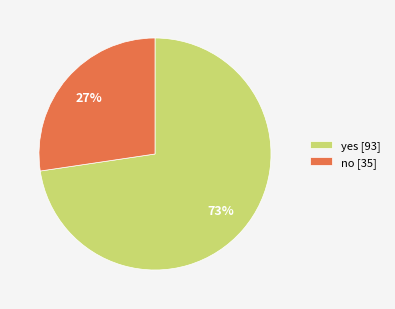

Is it true that no is 13% of the pie?

False